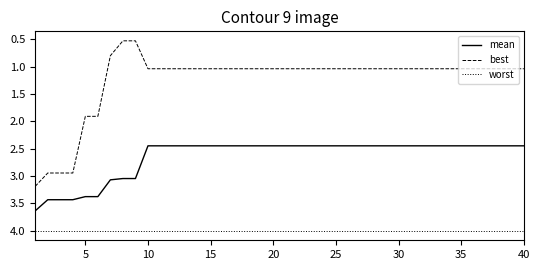

Which series has the largest range (max minus min)?

best